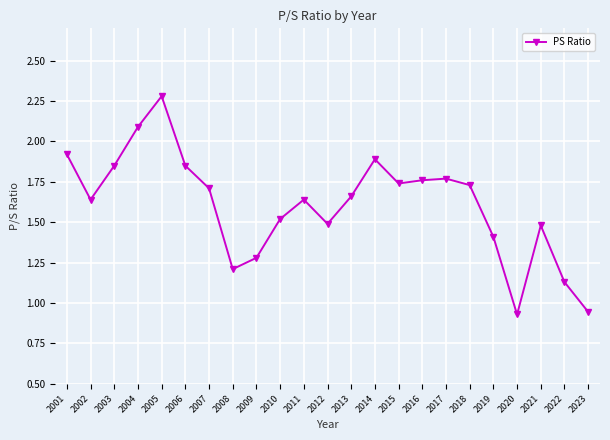

At which label does the data first exceed 1?

2001